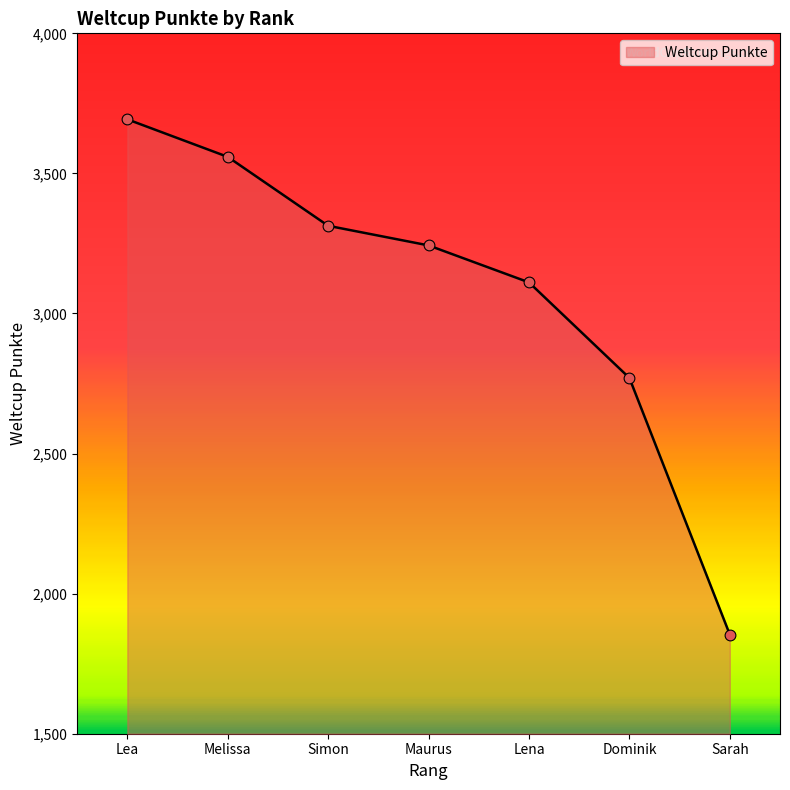

Which has a higher value, Simon or Lea?

Lea